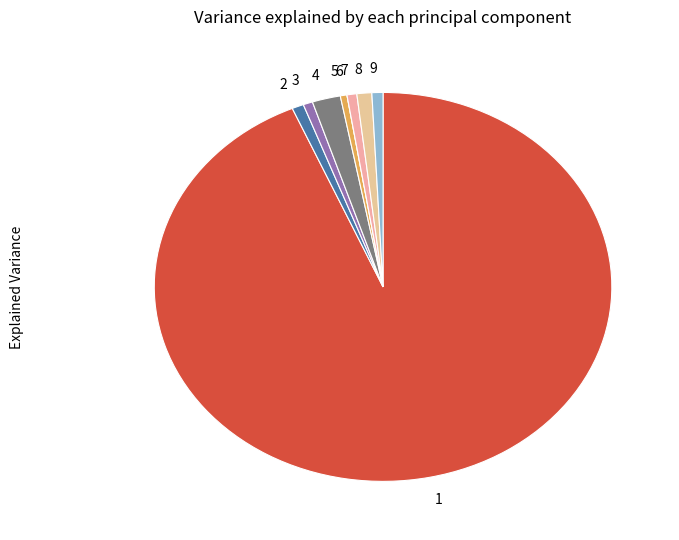

Which category accounts for the majority?

1